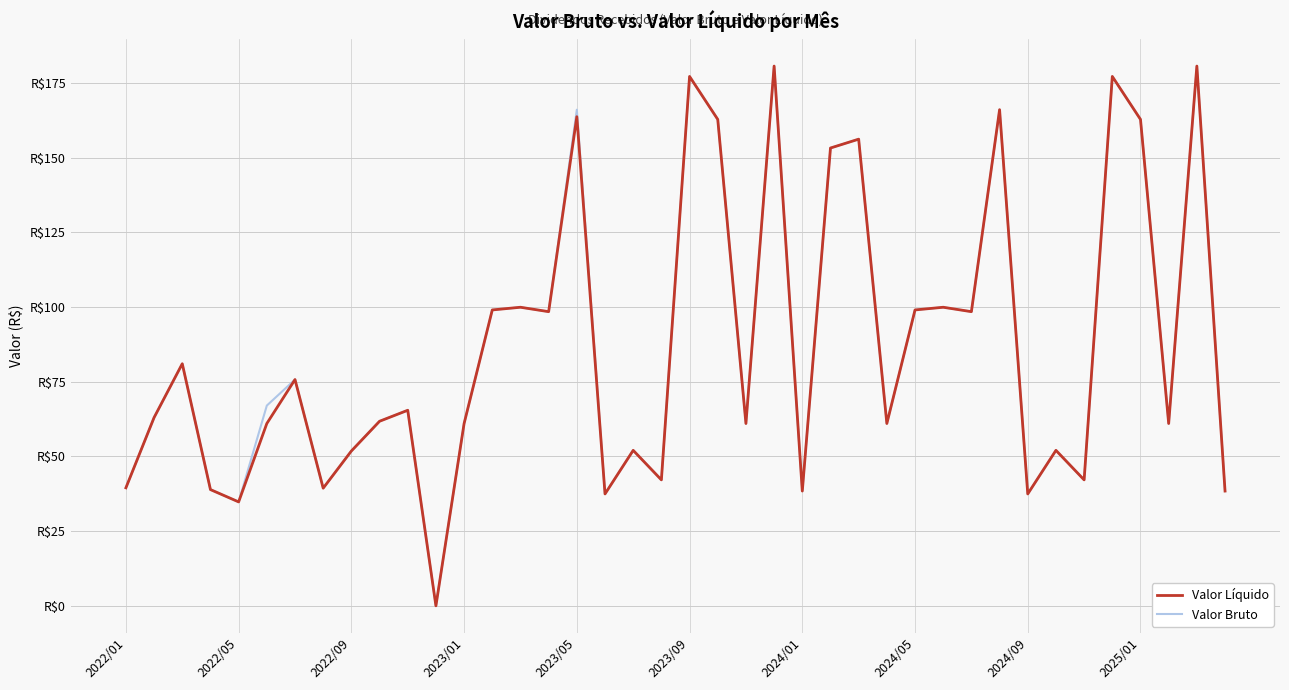

Does the chart have visible grid lines?

Yes